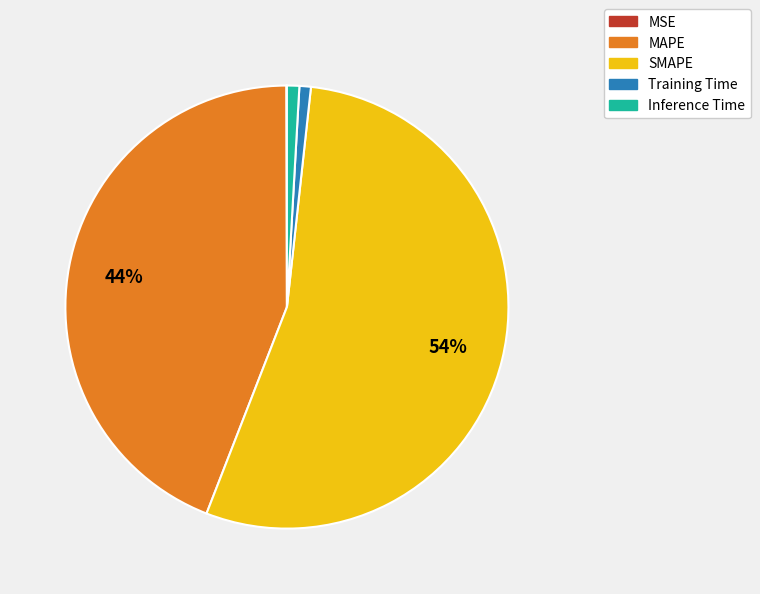

What is the largest slice in the pie chart?

SMAPE